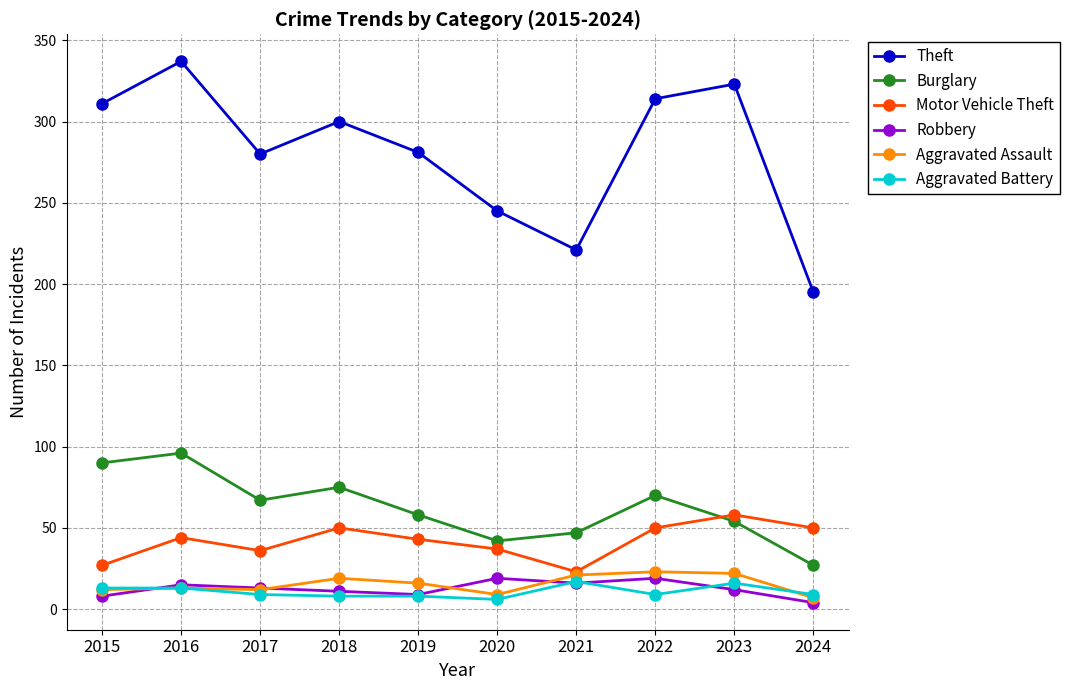

True or false: Robbery has a value of 12 at 2023.

True